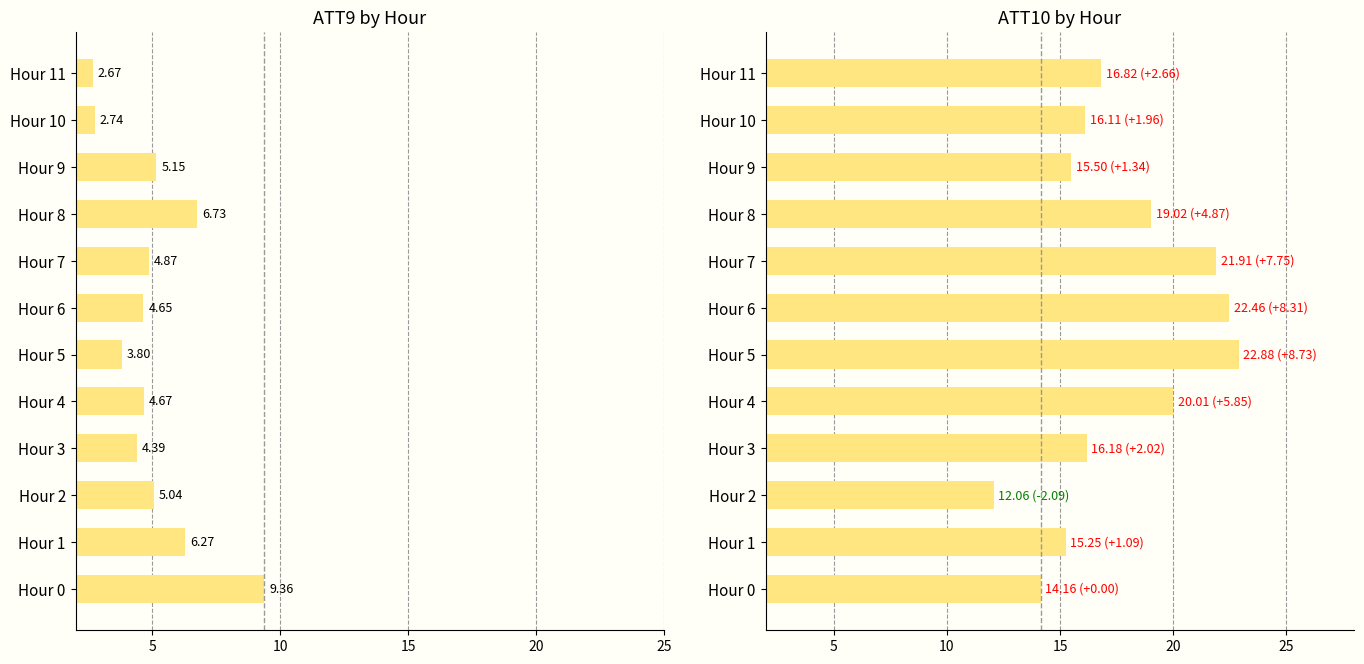

Is it true that ATT10 equals 19.0 at Hour 8?

True